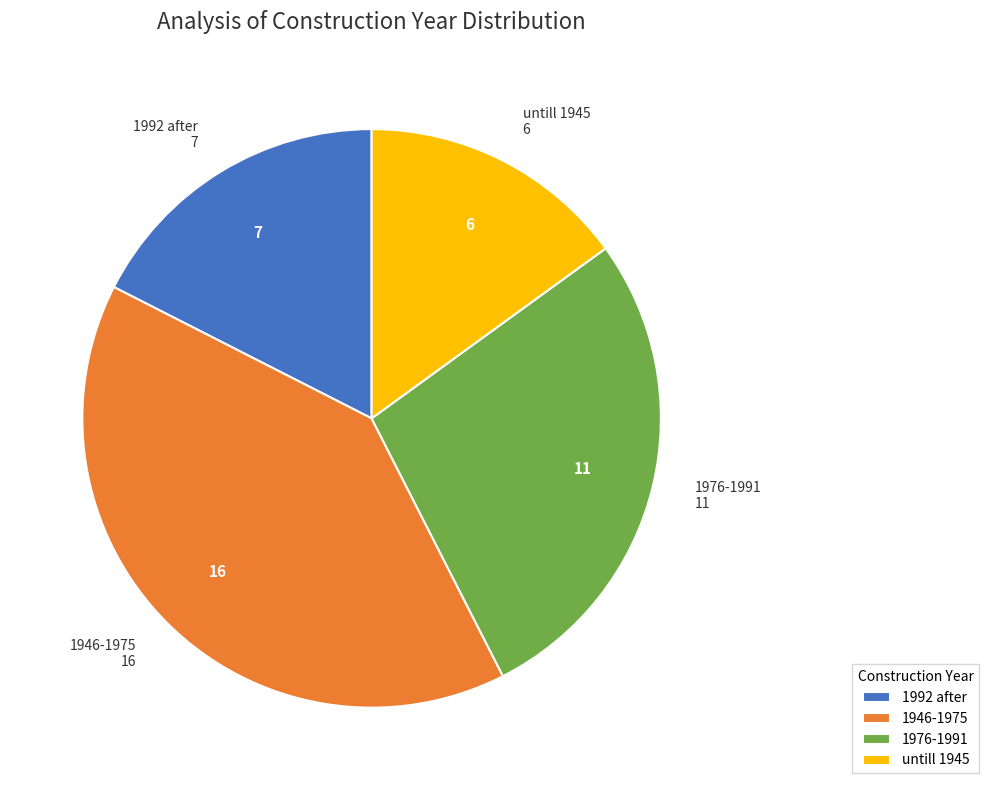

Is it true that 1976-1991 is 28% of the pie?

True